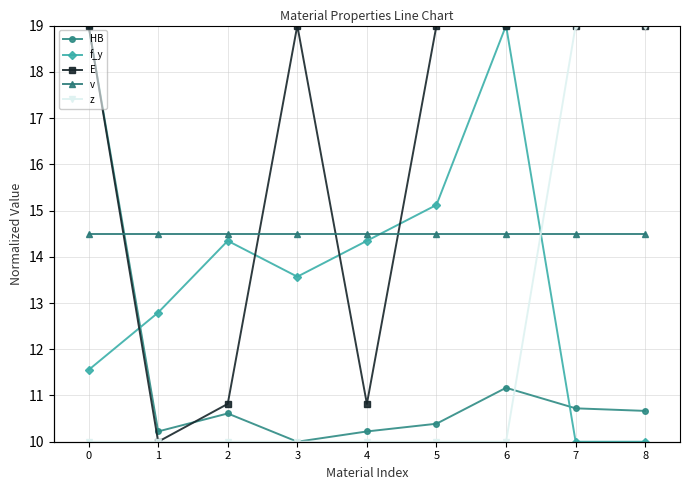

Is it true that f_y equals 33.6 at 6?

False